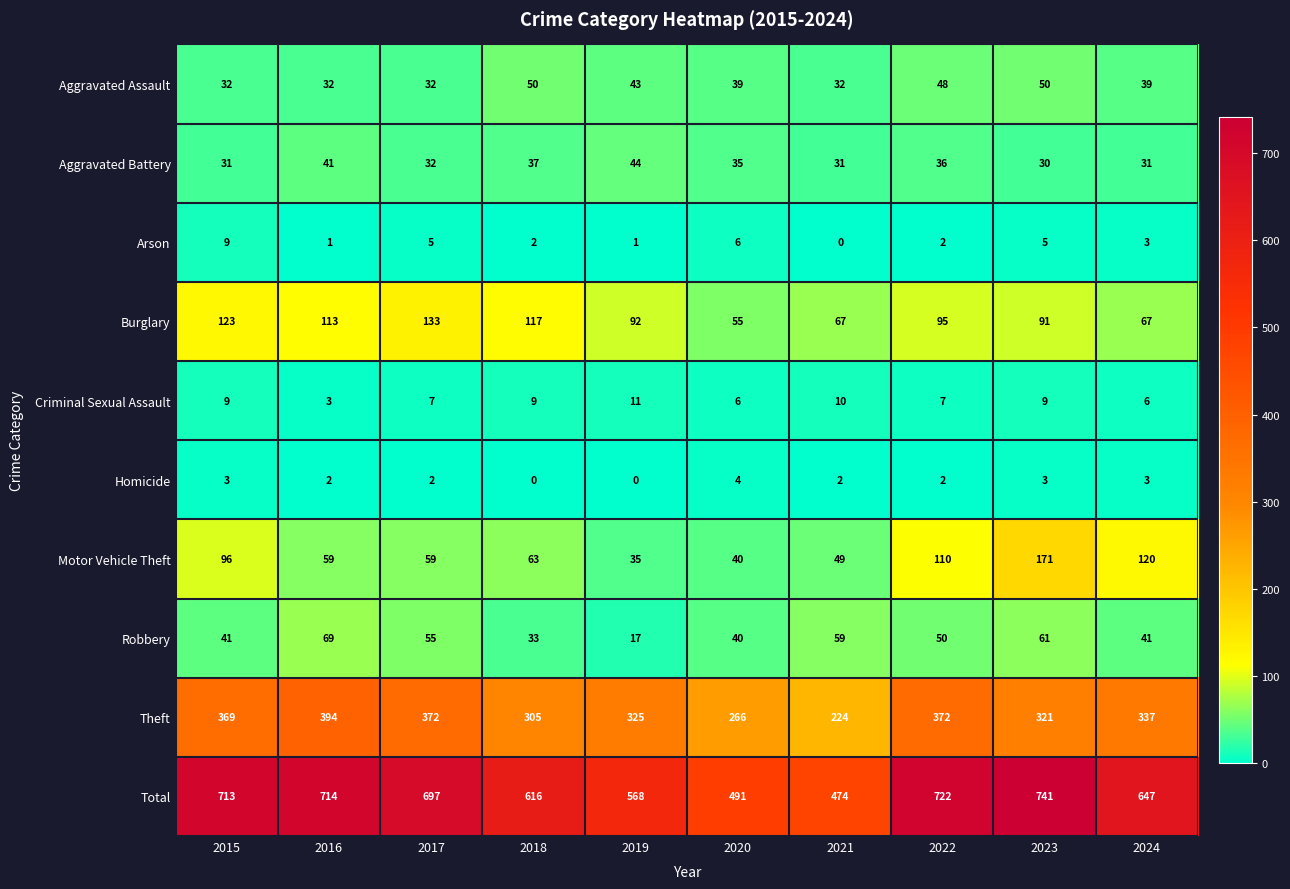

At how many categories does at least one series exceed 133?

10